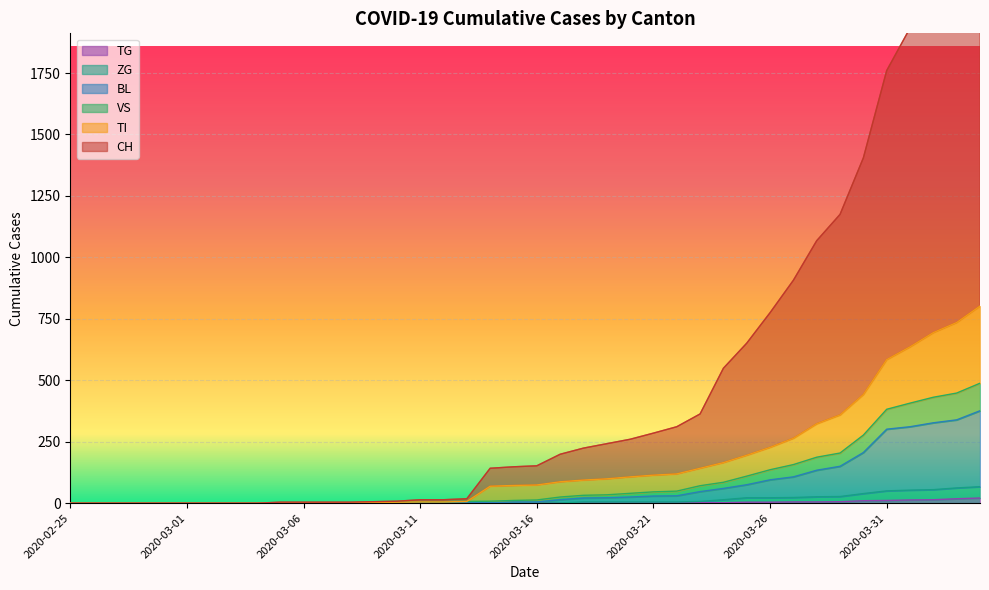

The value of VS at 2020-03-05 is 2. True or false?

True